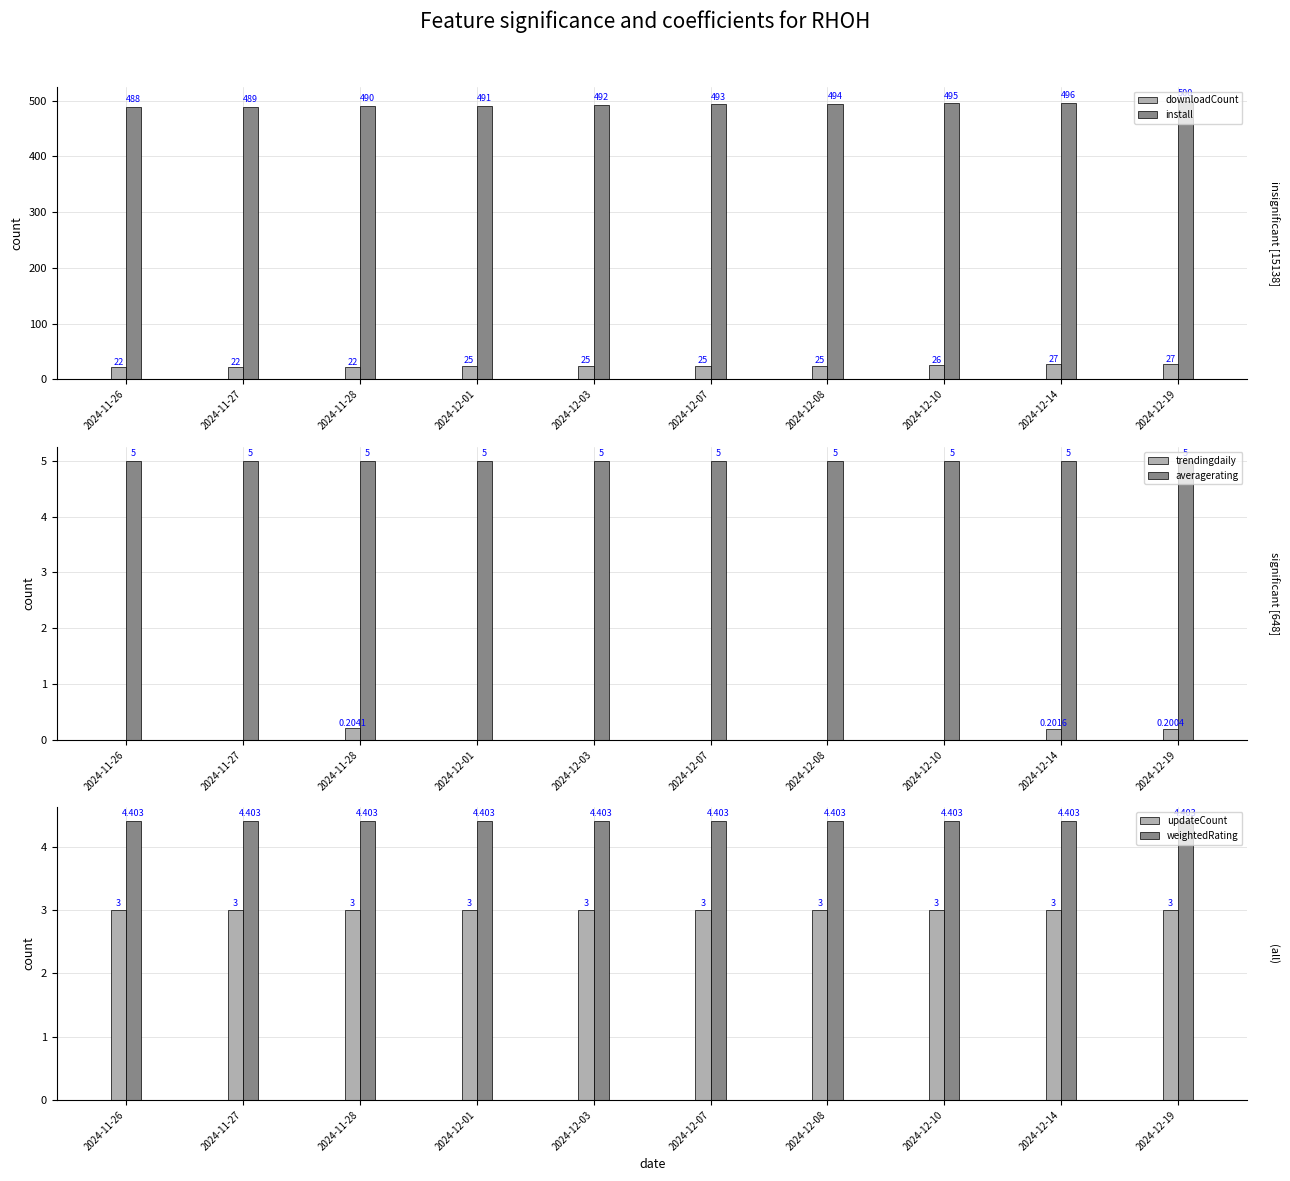

Reading left to right, extract all data points from this chart.

downloadCount: 2024-11-26=22.0	2024-11-27=22.0	2024-11-28=22.0	2024-12-01=25.0	2024-12-03=25.0	2024-12-07=25.0	2024-12-08=25.0	2024-12-10=26.0	2024-12-14=27.0	2024-12-19=27.0
install: 2024-11-26=488.0	2024-11-27=489.0	2024-11-28=490.0	2024-12-01=491.0	2024-12-03=492.0	2024-12-07=493.0	2024-12-08=494.0	2024-12-10=495.0	2024-12-14=496.0	2024-12-19=500.0
trendingdaily: 2024-11-26=0.0	2024-11-27=0.0	2024-11-28=0.2	2024-12-01=0.0	2024-12-03=0.0	2024-12-07=0.0	2024-12-08=0.0	2024-12-10=0.0	2024-12-14=0.2	2024-12-19=0.2
averagerating: 2024-11-26=5.0	2024-11-27=5.0	2024-11-28=5.0	2024-12-01=5.0	2024-12-03=5.0	2024-12-07=5.0	2024-12-08=5.0	2024-12-10=5.0	2024-12-14=5.0	2024-12-19=5.0
updateCount: 2024-11-26=3.0	2024-11-27=3.0	2024-11-28=3.0	2024-12-01=3.0	2024-12-03=3.0	2024-12-07=3.0	2024-12-08=3.0	2024-12-10=3.0	2024-12-14=3.0	2024-12-19=3.0
weightedRating: 2024-11-26=4.4	2024-11-27=4.4	2024-11-28=4.4	2024-12-01=4.4	2024-12-03=4.4	2024-12-07=4.4	2024-12-08=4.4	2024-12-10=4.4	2024-12-14=4.4	2024-12-19=4.4